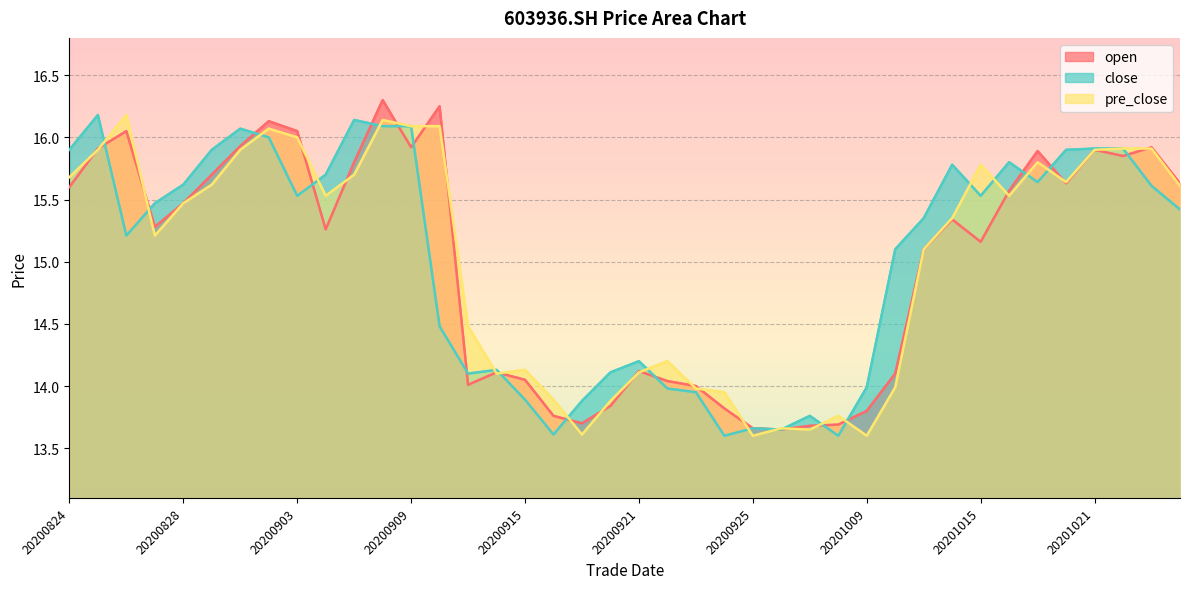

Between 20200901 and 20200914, which series saw the biggest shift?

close